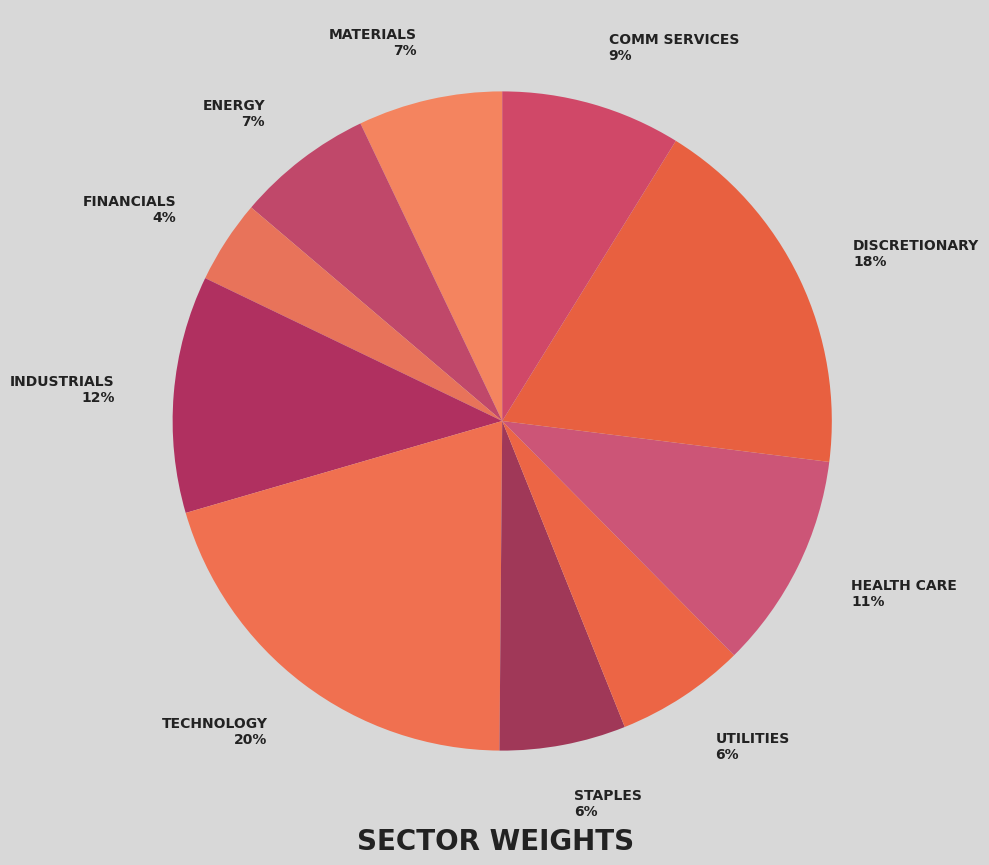

Does any single category account for the majority?

No